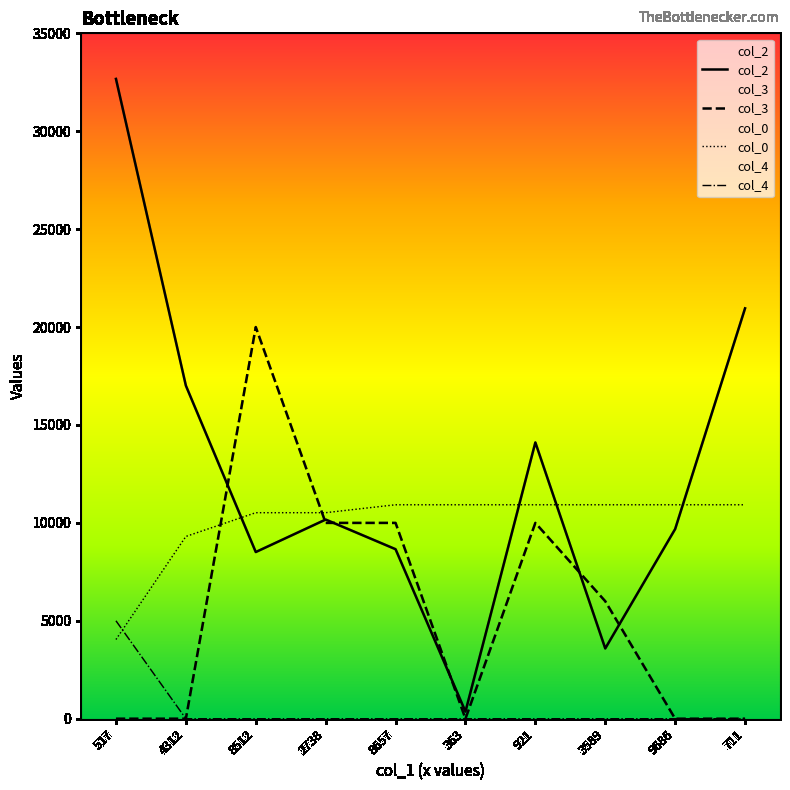

Reading right to left, extract all data points from this chart.

col_2: 711=20956.0	9686=9686.0	3589=3589.0	921=14109.0	363=363.0	8657=8657.0	2738=10171.0	8512=8512.0	4312=17011.0	517=32671.0
col_3: 711=0.0	9686=0.0	3589=6000.0	921=10000.0	363=0.0	8657=10000.0	2738=10000.0	8512=20000.0	4312=0.0	517=0.0
col_0: 711=10926.3	9686=10926.3	3589=10926.3	921=10926.3	363=10926.3	8657=10926.3	2738=10521.7	8512=10521.7	4312=9307.6	517=4046.8
col_4: 711=0.0	9686=0.0	3589=0.0	921=0.0	363=0.0	8657=0.0	2738=0.0	8512=0.0	4312=0.0	517=5000.0